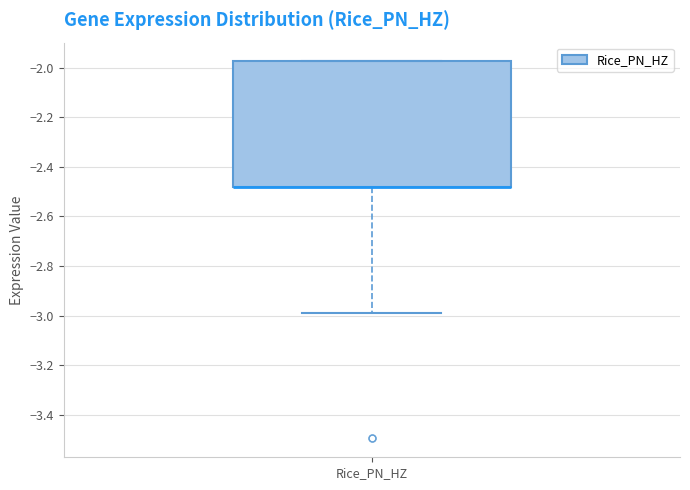

Where is the upper edge of the box for Rice_PN_HZ on the y-axis? The values are not printed on the chart, so give them approximately, as read against the axis.

-1.98